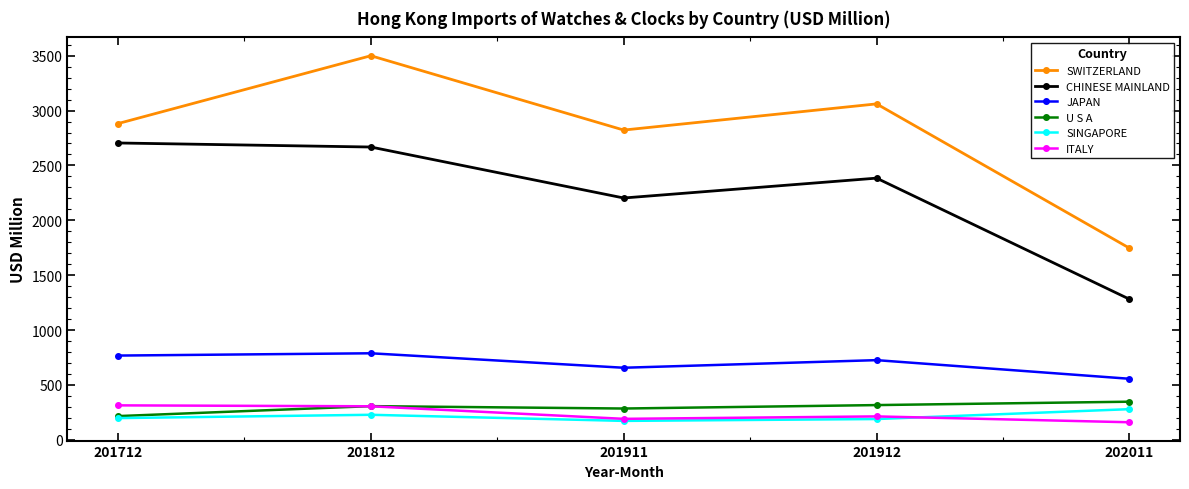

True or false: U S A has more than 2 interior local peaks.

False